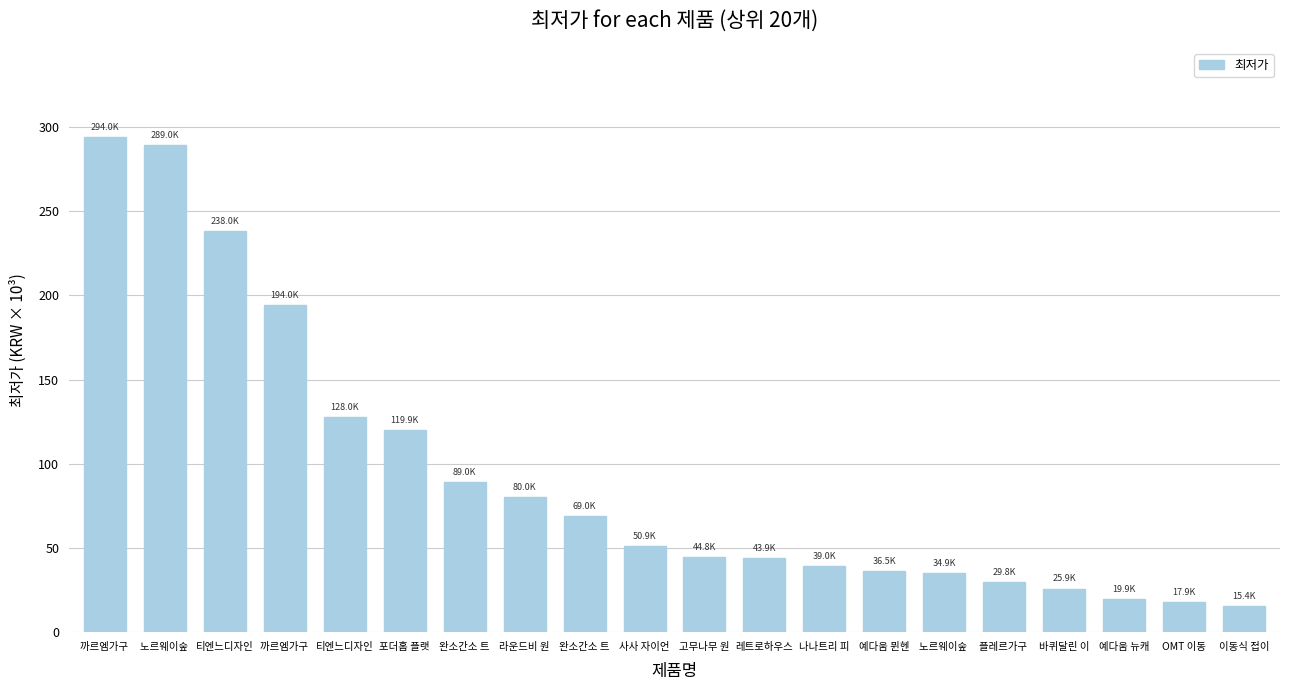

List the labels in order of value, largest first.

까르엠가구 , 노르웨이숲 , 티엔느디자인, 까르엠가구 , 티엔느디자인, 포더홈 플랫, 완소간소 트, 라운드비 원, 완소간소 트, 사사 자이언, 고무나무 원, 레트로하우스, 나나트리 피, 예다움 뮌헨, 노르웨이숲 , 플레르가구 , 바퀴달린 이, 예다움 뉴캐, OMT 이동, 이동식 접이